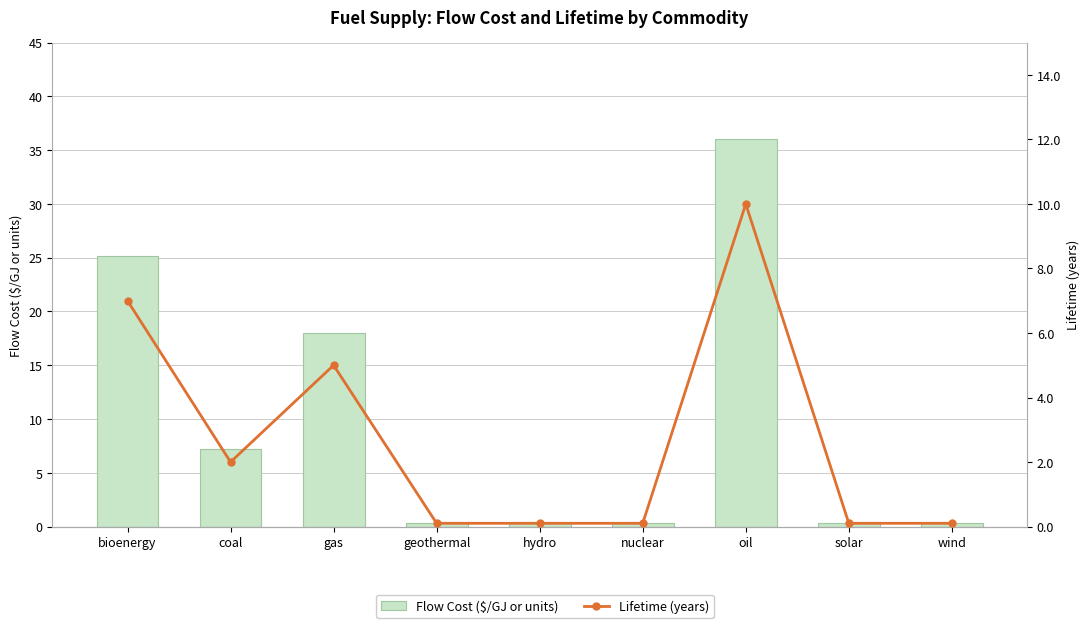

Read the Flow Cost ($/GJ or units) value at bioenergy.

25.2